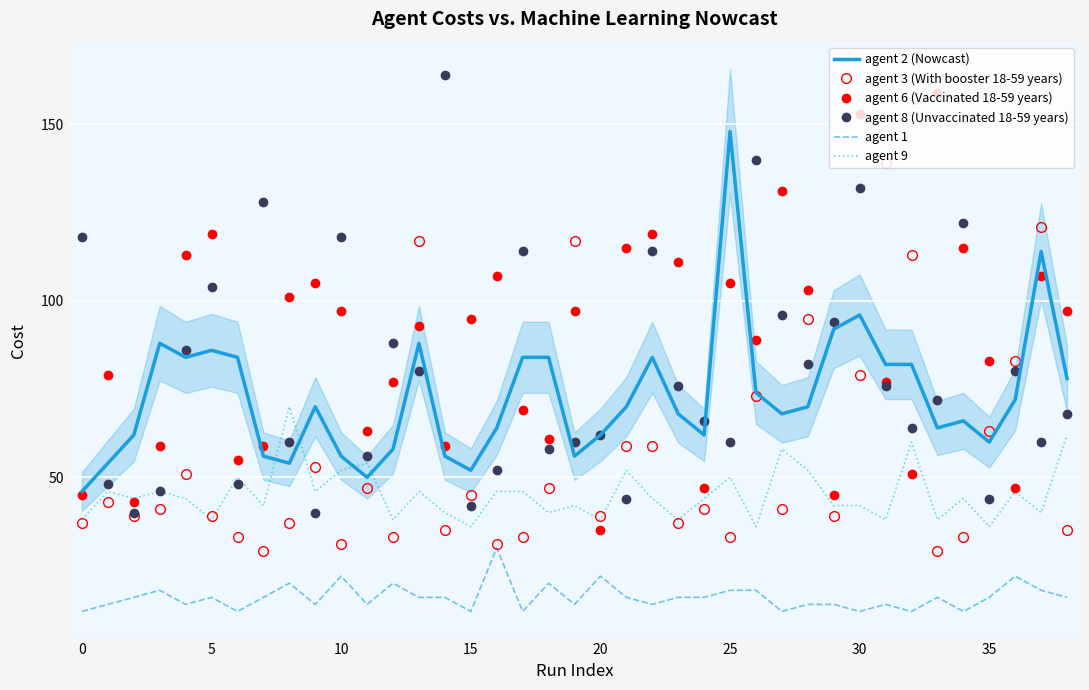

How many lines are shown in the chart?

6